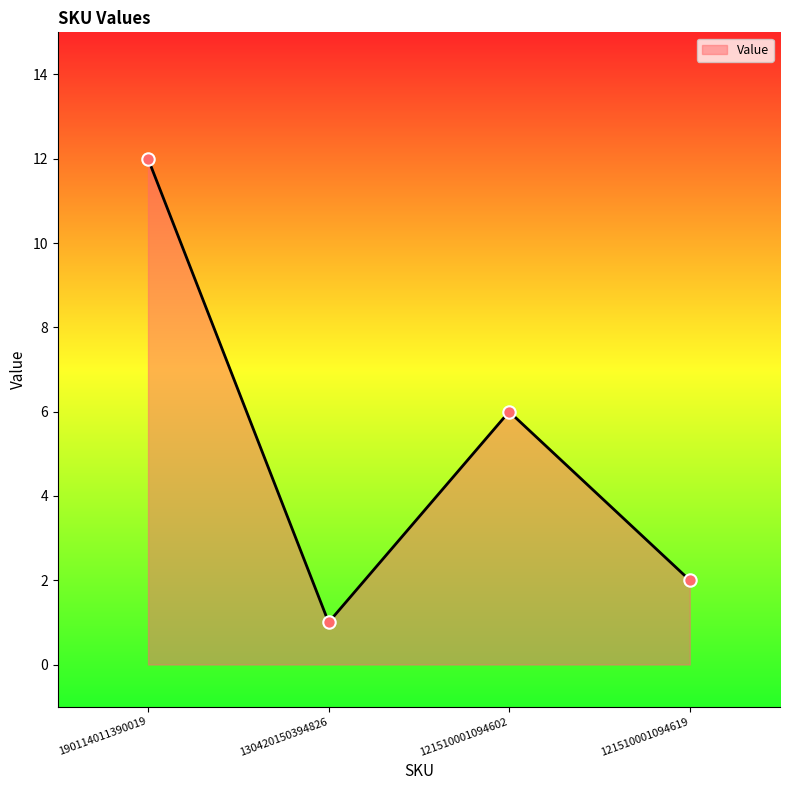

What is the change in value from 190114011390019 to 121510001094602?

-6